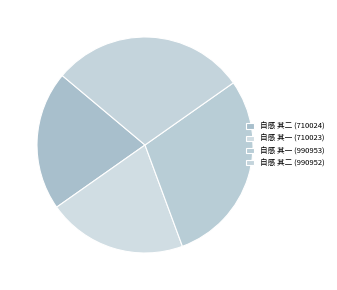

Rank the categories by value from lowest to highest.

自感 其一 (710023), 自感 其二 (710024), 自感 其二 (990952), 自感 其一 (990953)